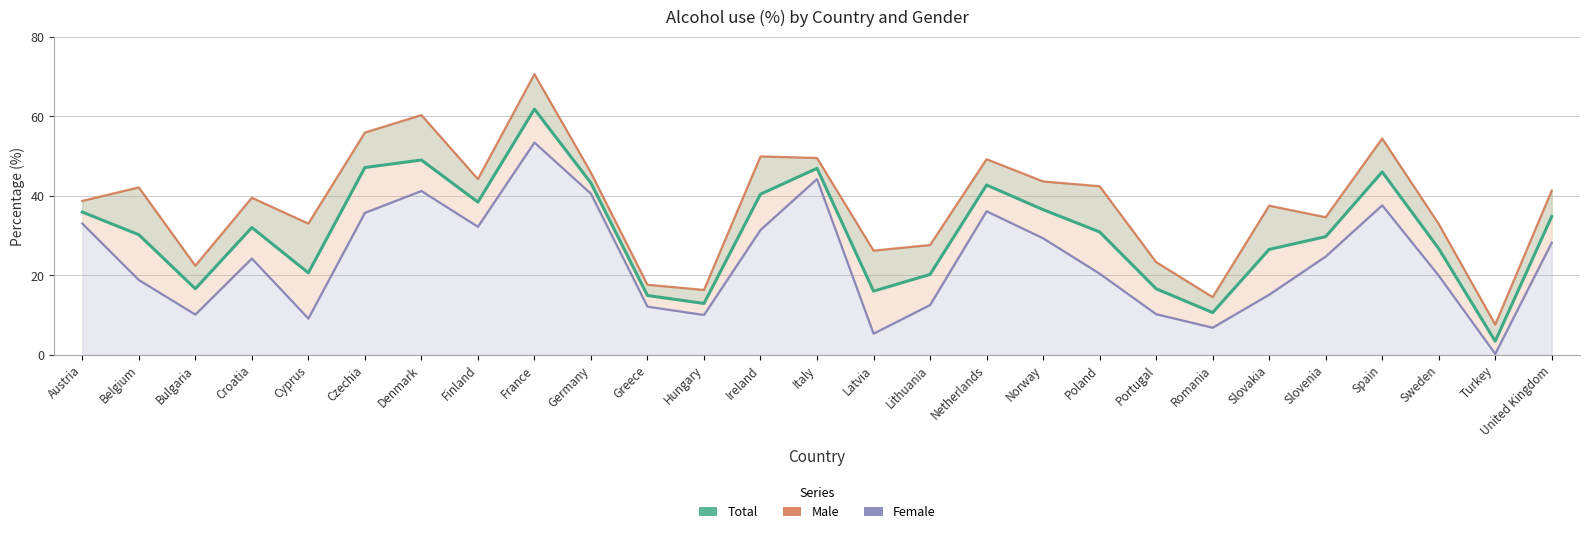

What are all the series names shown in the legend?

Total, Male, Female